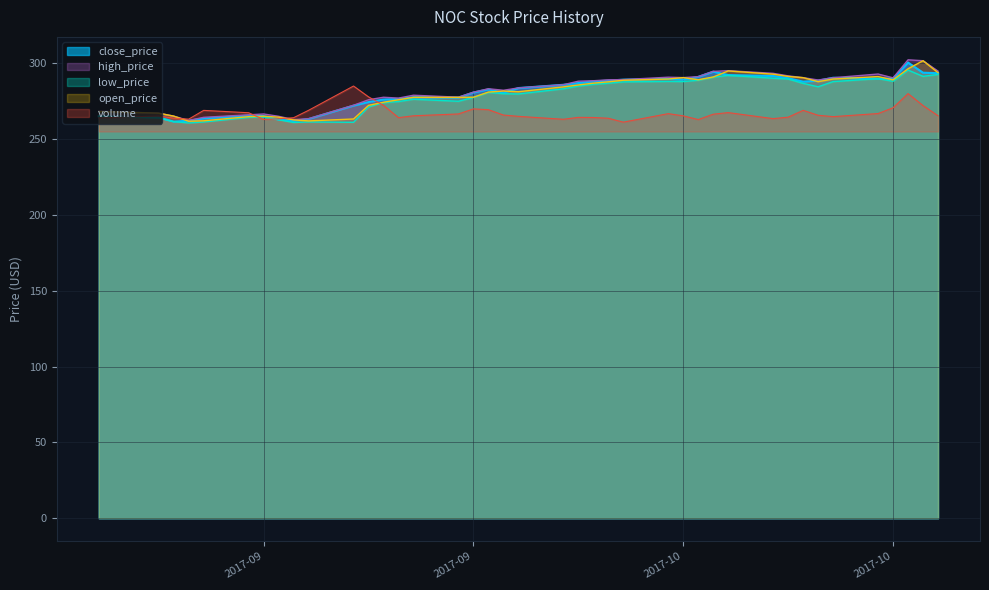

How many lines are shown in the chart?

5